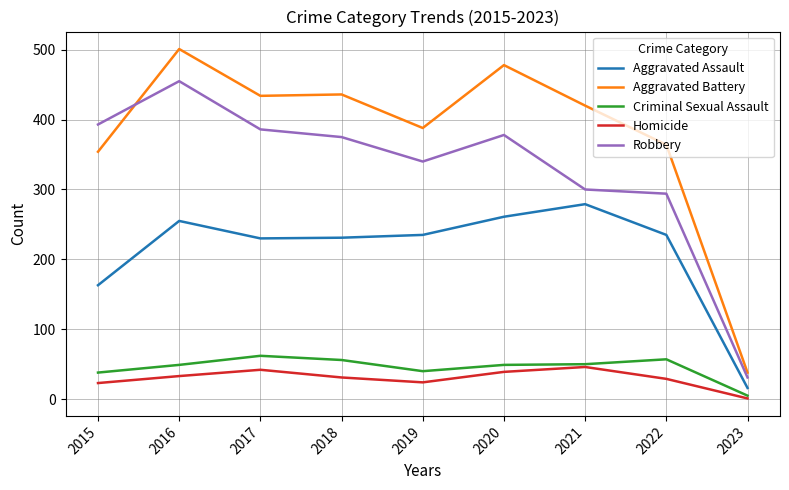

Where is the first local minimum for Criminal Sexual Assault?

2019